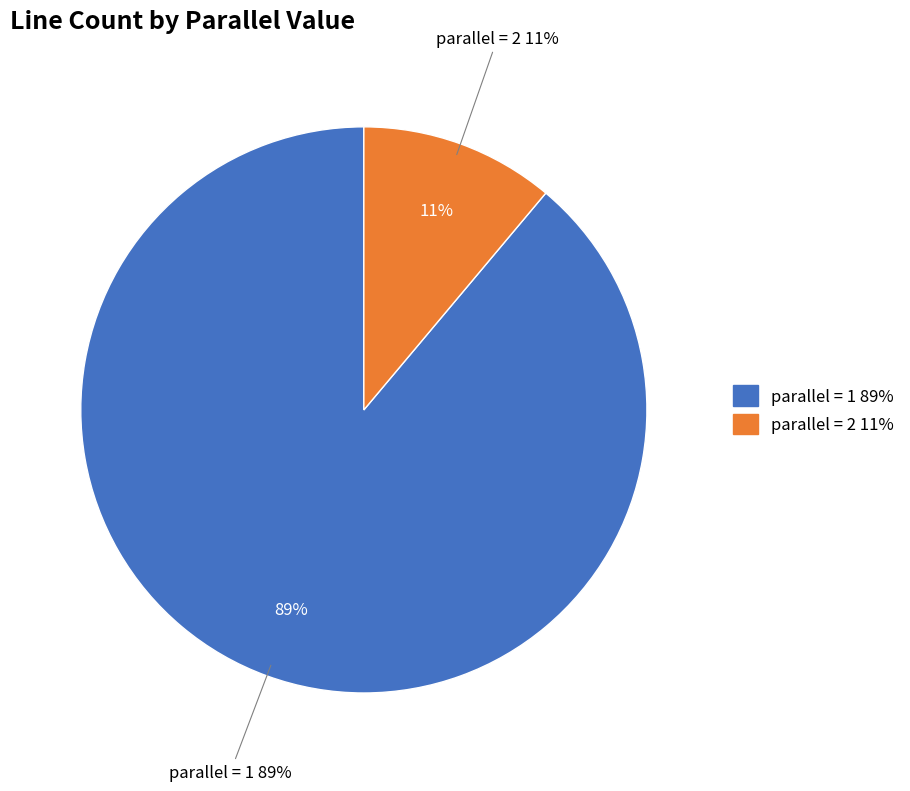

How many slices are in this pie chart?

2